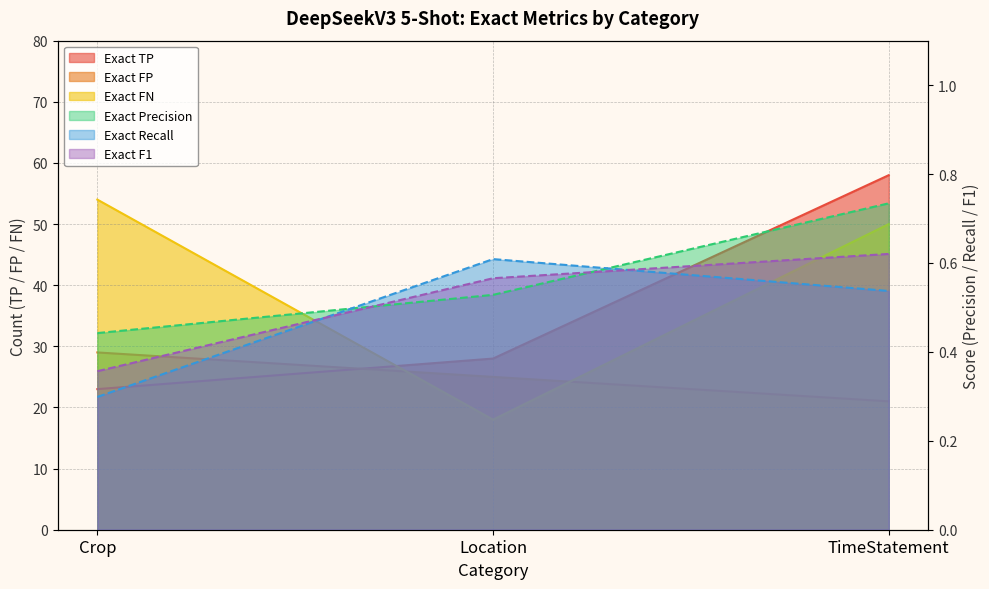

What is the total value across all series at TimeStatement?

130.9